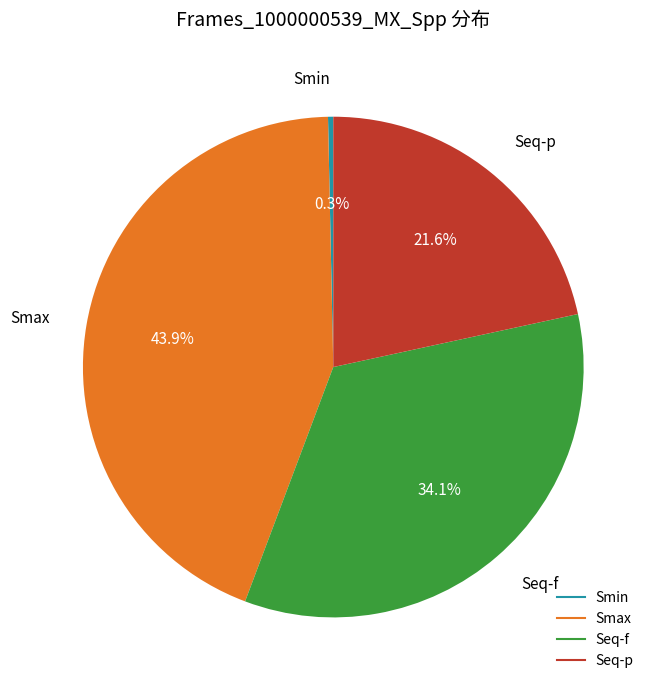

To the nearest percent, what portion does Seq-f represent?

34%